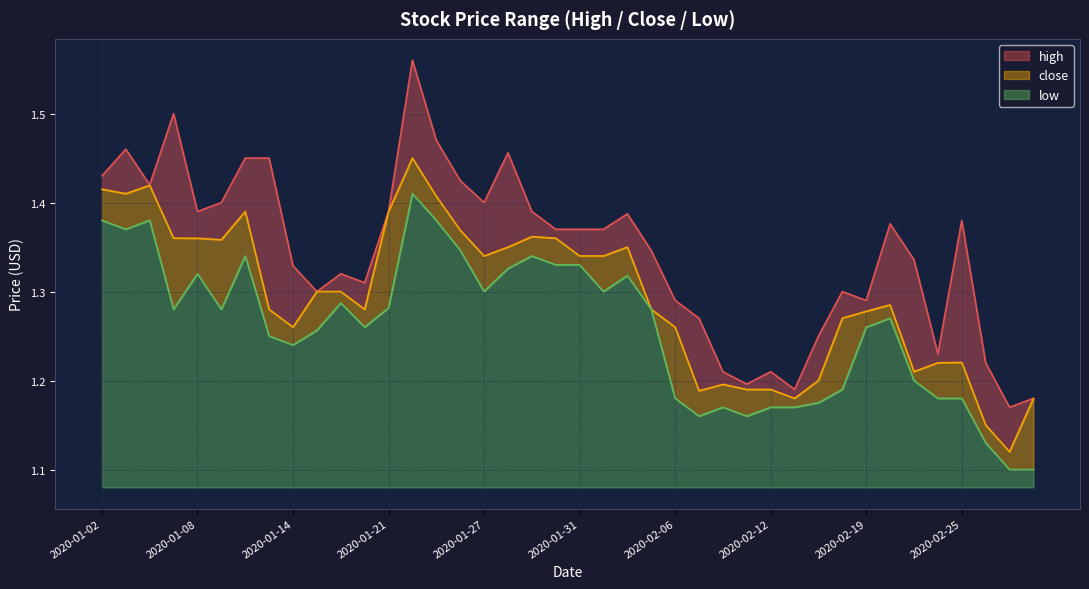

Reading left to right, what are all the values shown in this chart?

high: 1.4	1.5	1.4	1.5	1.4	1.4	1.5	1.5	1.3	1.3	1.3	1.3	1.4	1.6	1.5	1.4	1.4	1.5	1.4	1.4	1.4	1.4	1.4	1.3	1.3	1.3	1.2	1.2	1.2	1.2	1.2	1.3	1.3	1.4	1.3	1.2	1.4	1.2	1.2	1.2
low: 1.4	1.4	1.4	1.3	1.3	1.3	1.3	1.2	1.2	1.3	1.3	1.3	1.3	1.4	1.4	1.3	1.3	1.3	1.3	1.3	1.3	1.3	1.3	1.3	1.2	1.2	1.2	1.2	1.2	1.2	1.2	1.2	1.3	1.3	1.2	1.2	1.2	1.1	1.1	1.1
close: 1.4	1.4	1.4	1.4	1.4	1.4	1.4	1.3	1.3	1.3	1.3	1.3	1.4	1.5	1.4	1.4	1.3	1.3	1.4	1.4	1.3	1.3	1.4	1.3	1.3	1.2	1.2	1.2	1.2	1.2	1.2	1.3	1.3	1.3	1.2	1.2	1.2	1.1	1.1	1.2